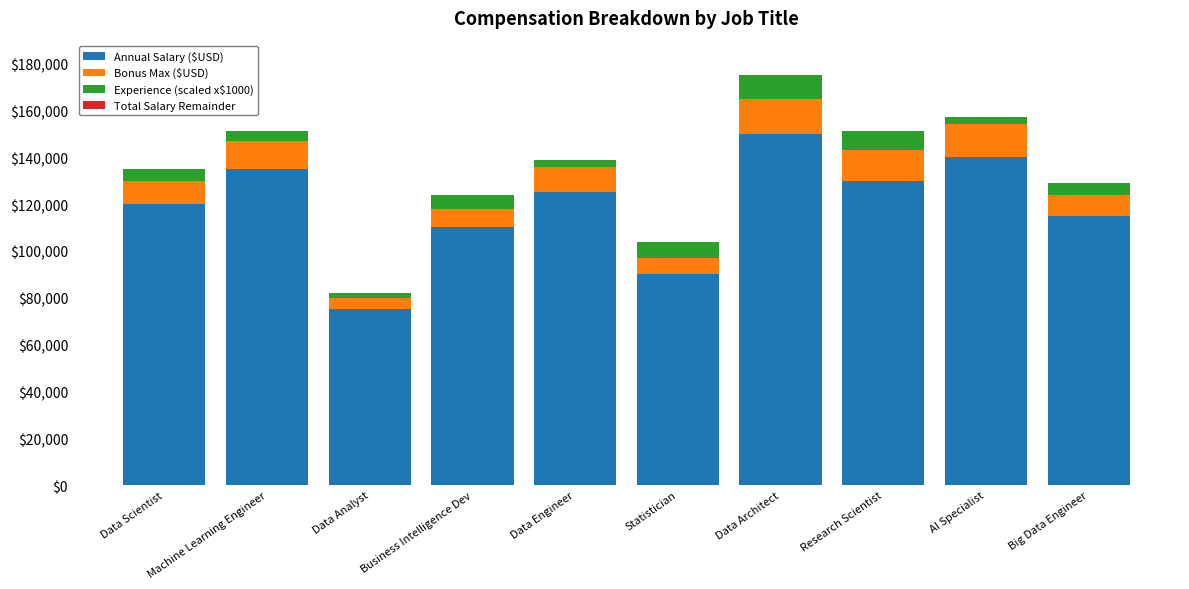

What is the difference between the second highest and second lowest values in the Annual Salary ($USD) series?

50000